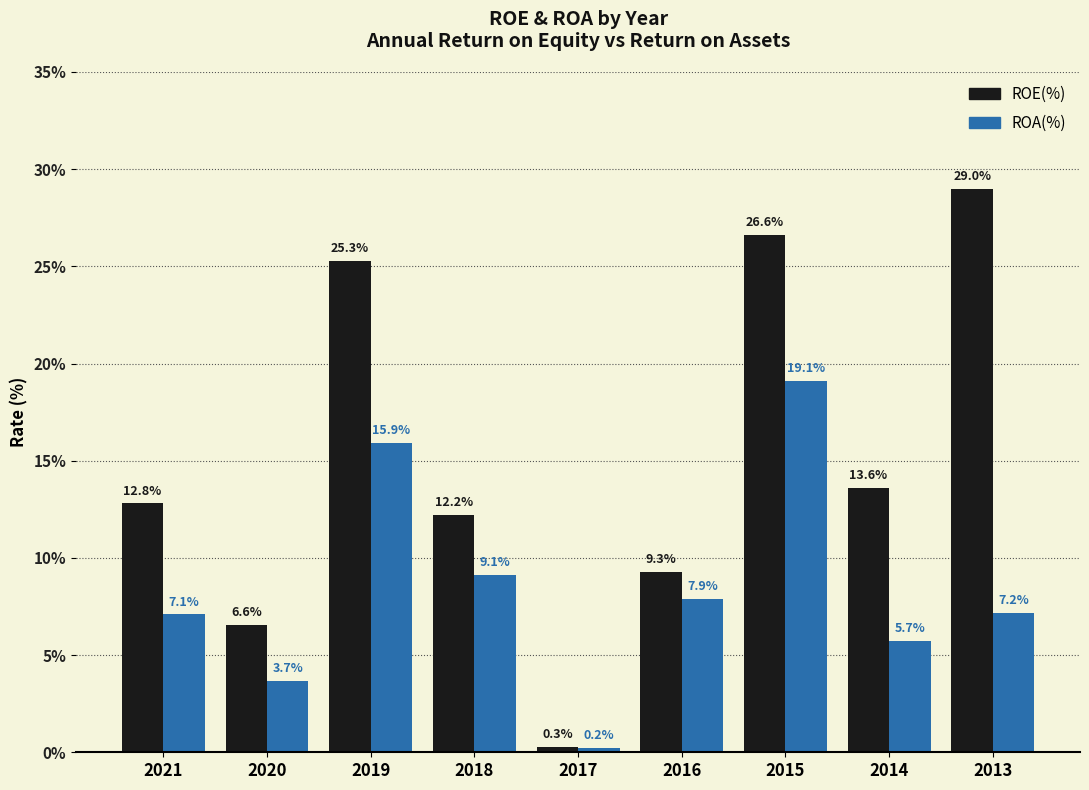

At how many categories does at least one series exceed 20?

3